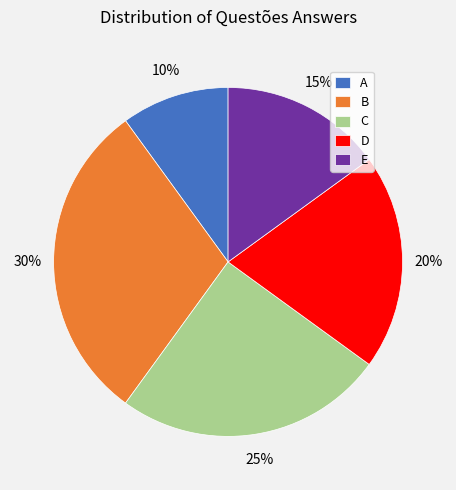

To the nearest percent, what percentage of the pie is C?

25%